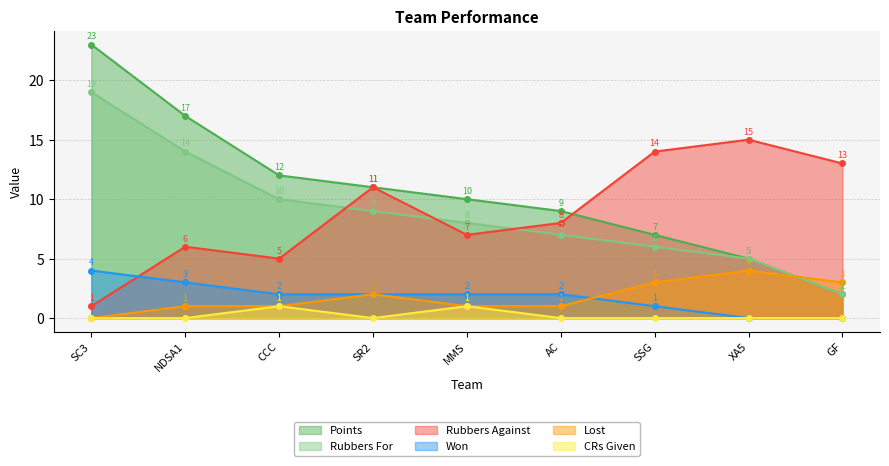

What is the difference between the maximum and minimum values in the Rubbers Against series?

14